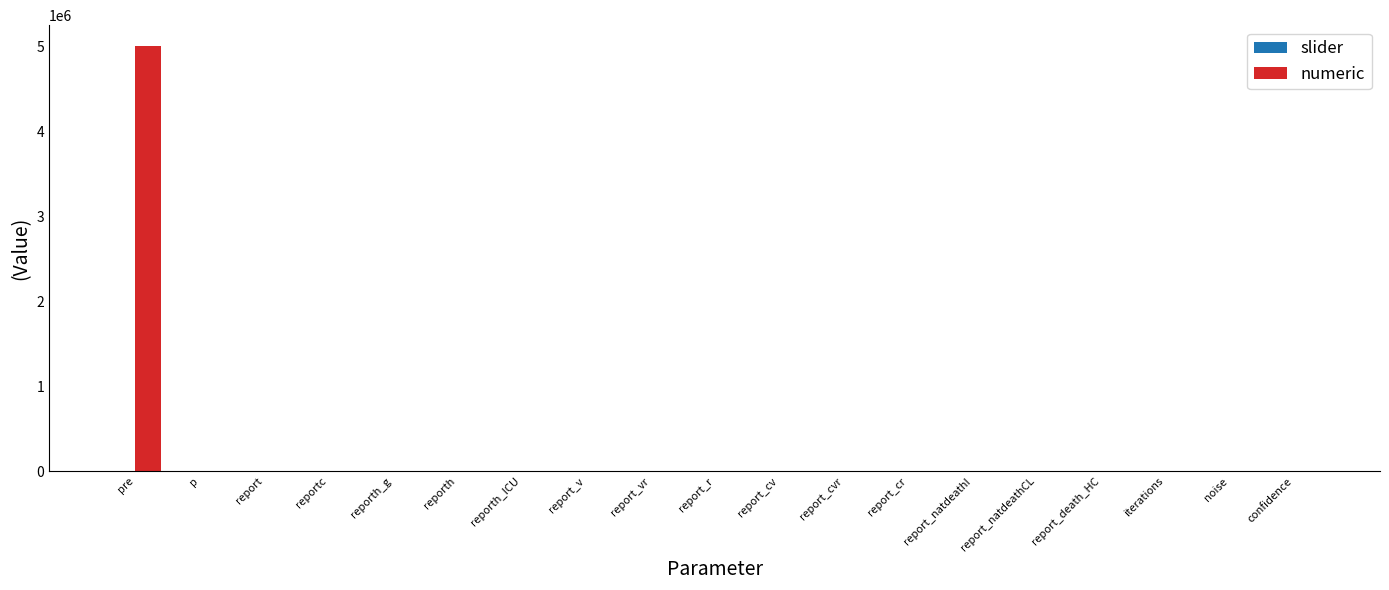

Which category has the highest value across all series?

pre